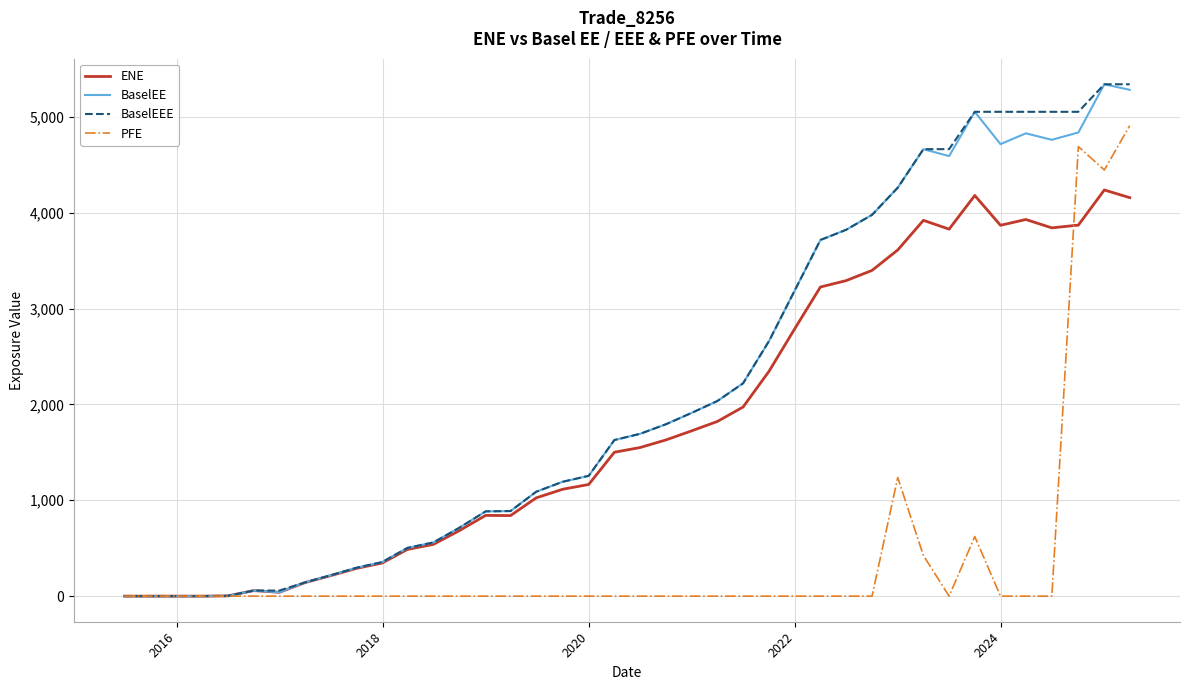

What is the maximum value for BaselEE?

5339.7